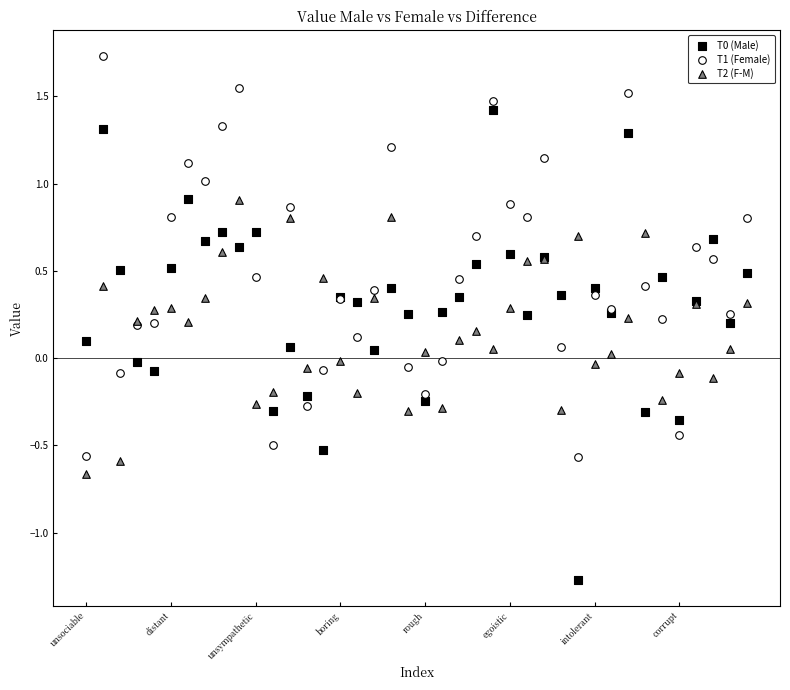

Which series contains the highest Y value?

T1 (Female)